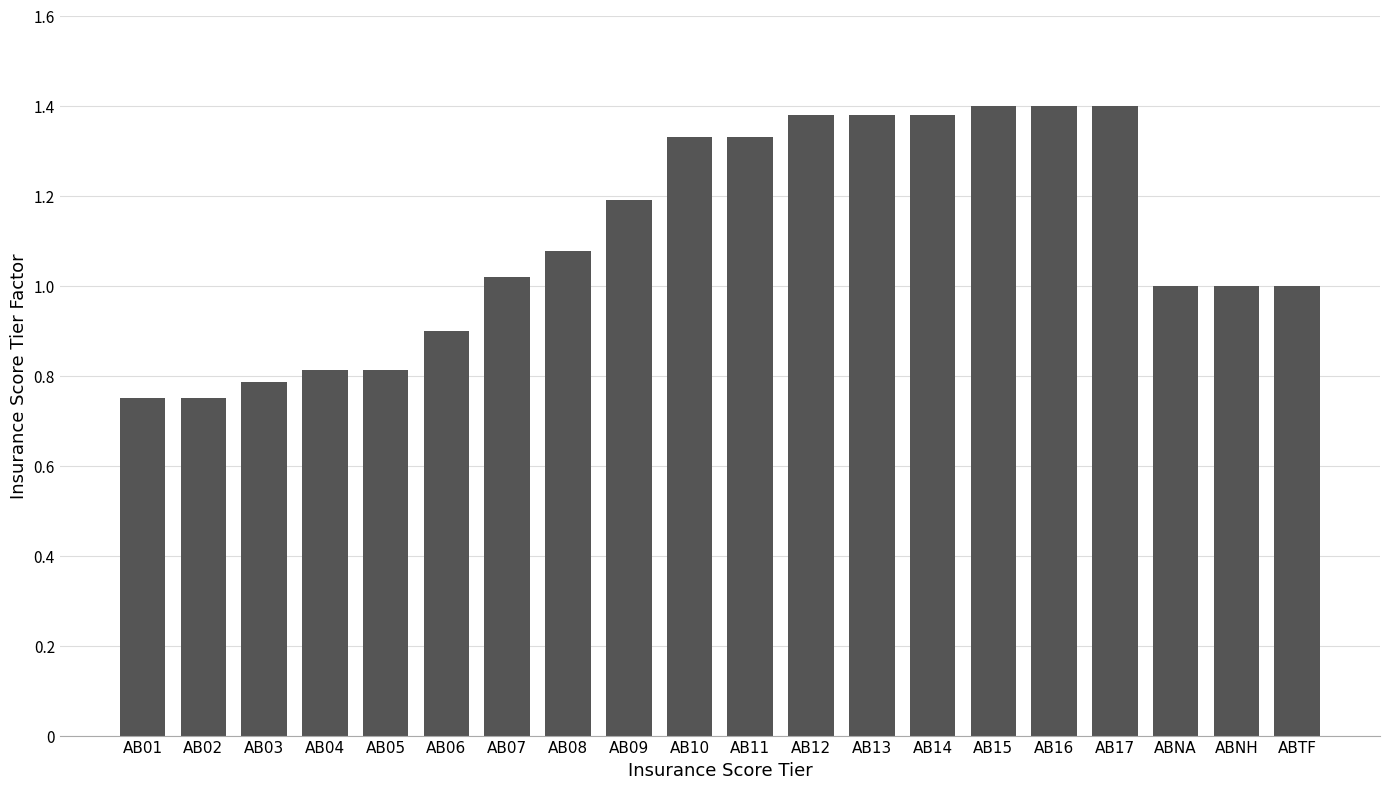

What is the sum of all values?

22.1